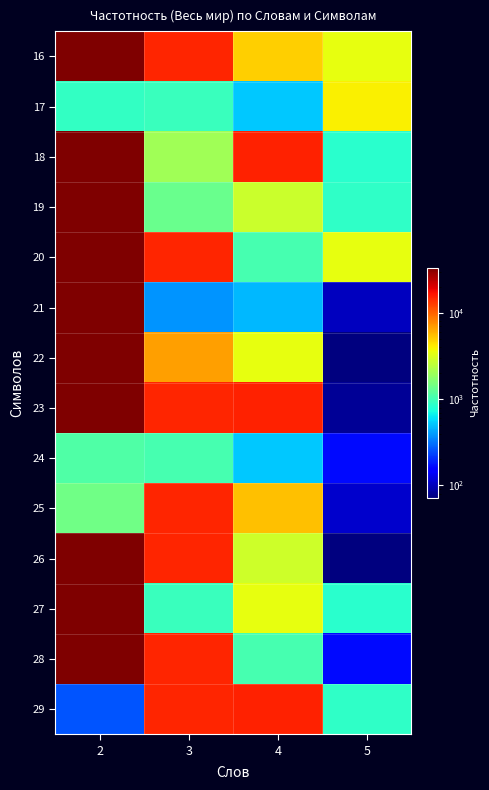

Reading right to left, list all the values displayed in this chart.

16: 5=3459	4=4965	3=14893	2=33388
17: 5=3965	4=521	3=948	2=902
18: 5=837	4=15495	3=2021	2=33388
19: 5=879	4=2804	3=1373	2=33388
20: 5=3459	4=1044	3=14893	2=33388
21: 5=102	4=470	3=382	2=33388
22: 5=72	4=3459	3=6703	2=33388
23: 5=83	4=15495	3=14893	2=33388
24: 5=164	4=521	3=1044	2=1131
25: 5=110	4=5510	3=14893	2=1410
26: 5=71	4=2854	3=14893	2=33388
27: 5=837	4=3459	3=948	2=33388
28: 5=165	4=1044	3=14893	2=33388
29: 5=879	4=15495	3=14893	2=260